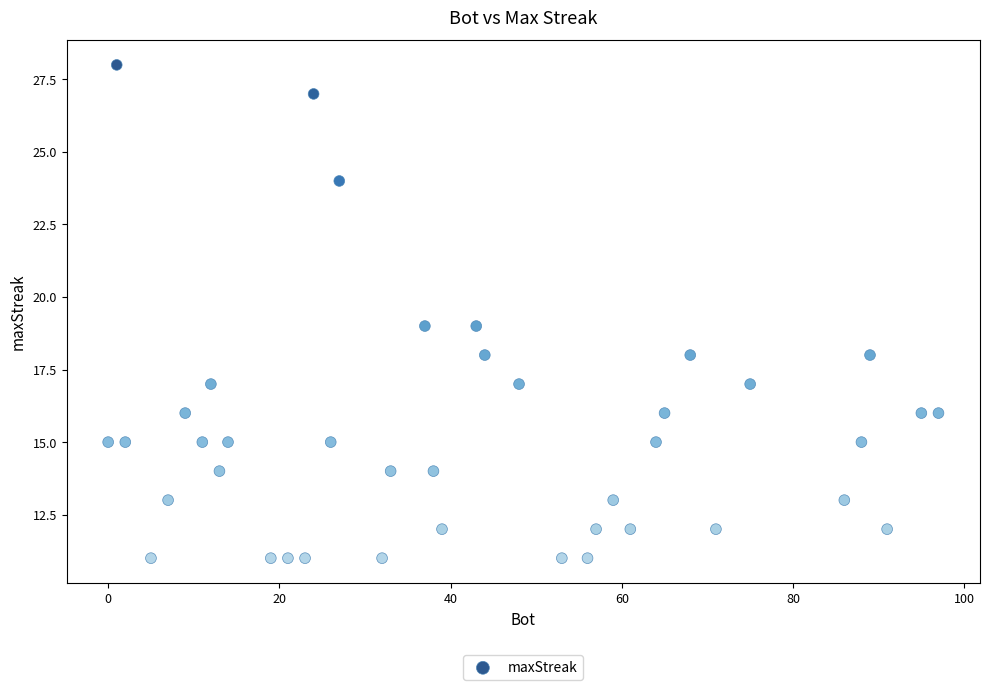

What is the range of Y values (max minus min)?

17